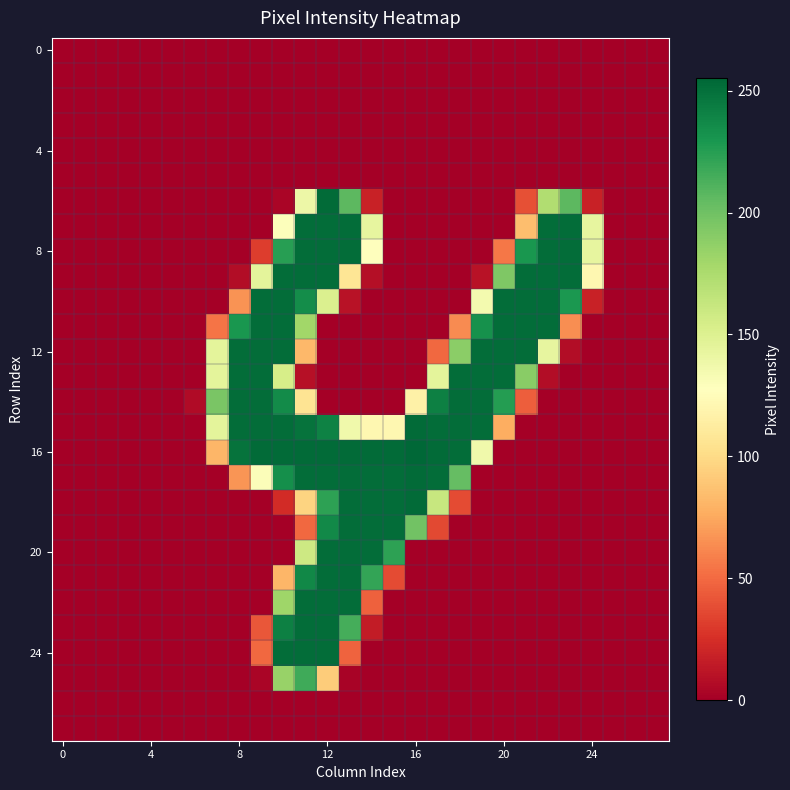

How many series are shown in this chart?

28